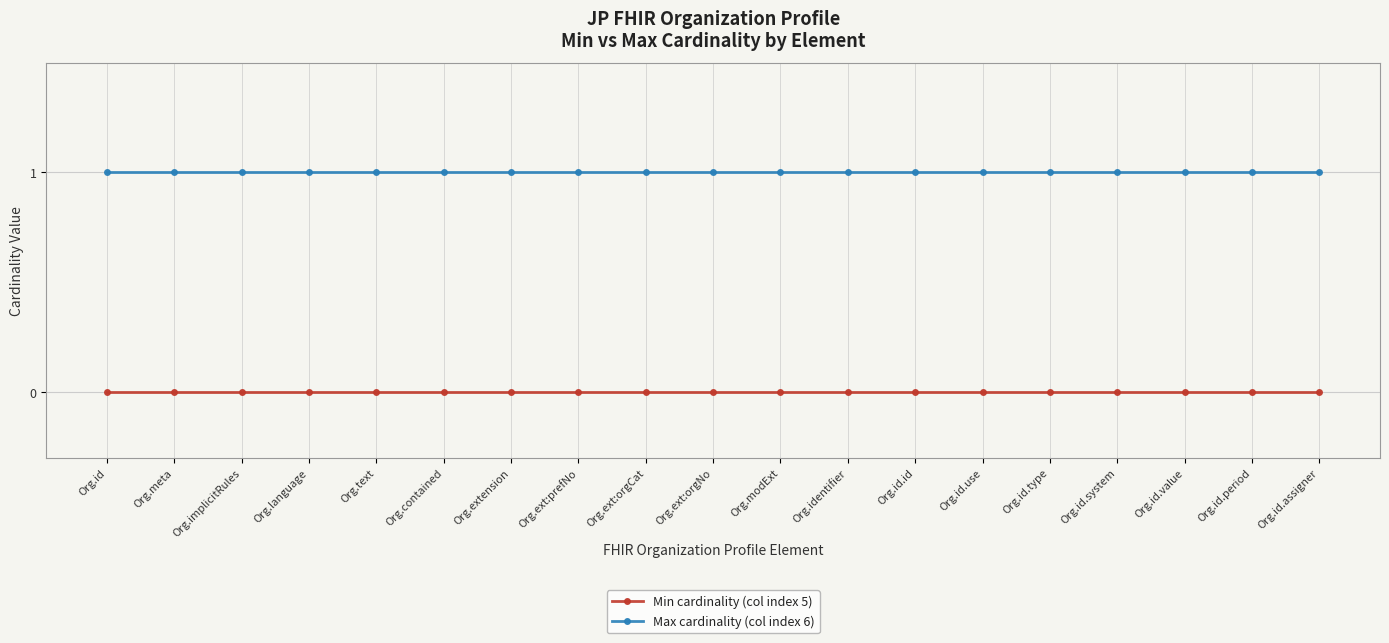

How many lines are shown in the chart?

2